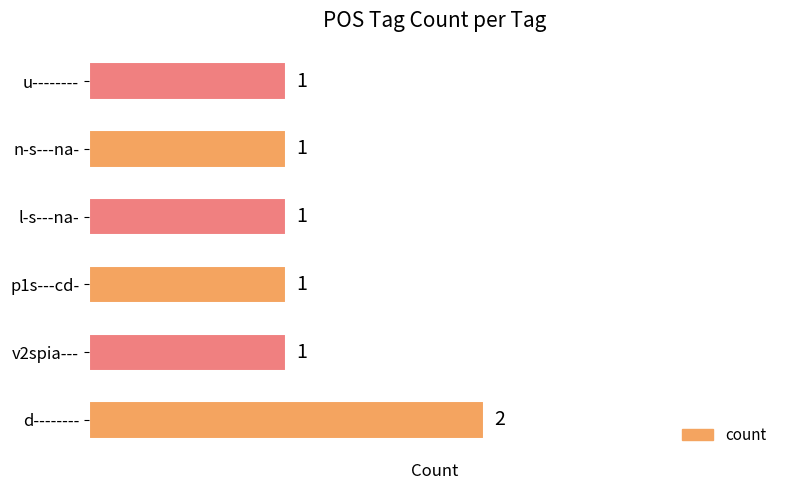

What is the maximum value shown in the chart?

2